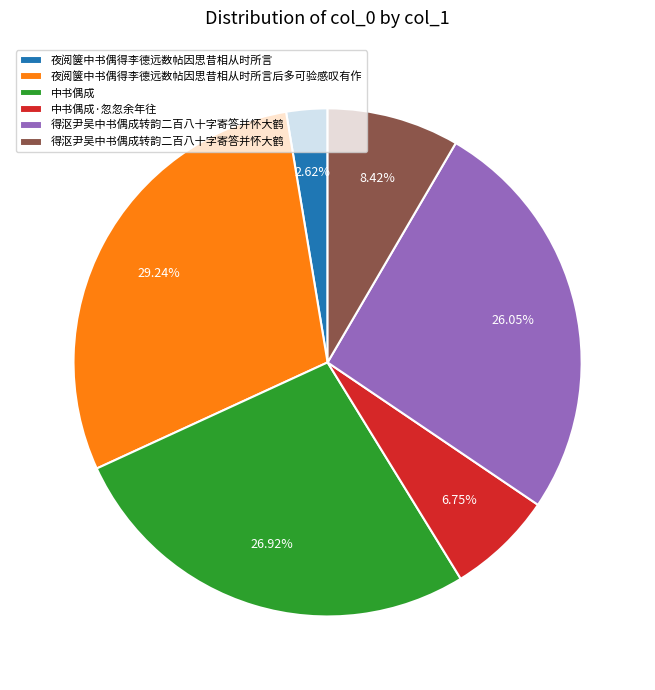

Is there a majority slice in this chart?

No